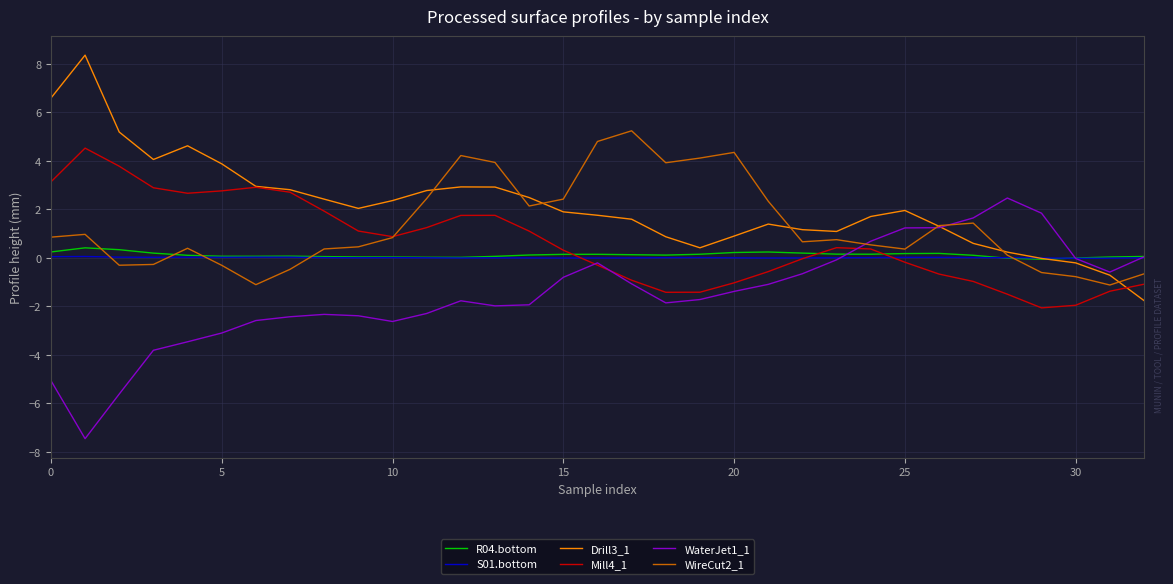

Which series has the largest total across all categories?

Drill3_1